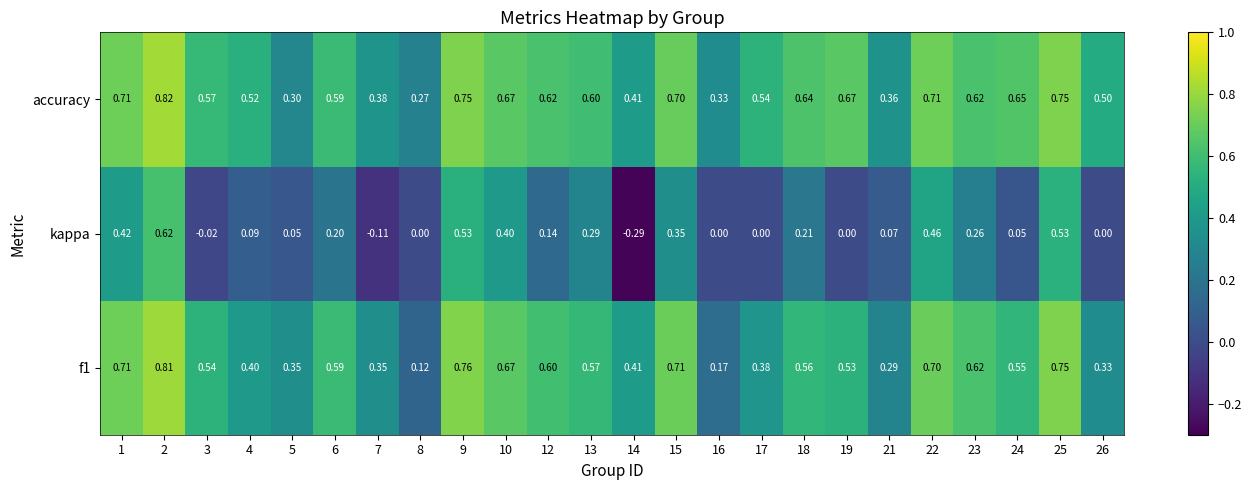

Which series has the largest range (max minus min)?

kappa